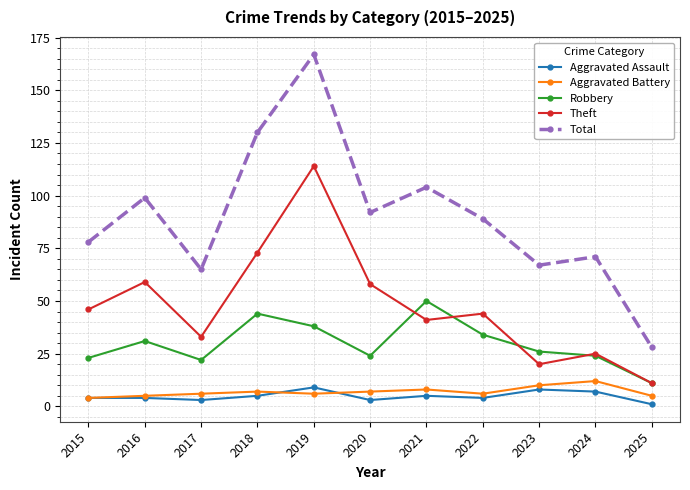

Which category has the lowest value in the Robbery series?

2025